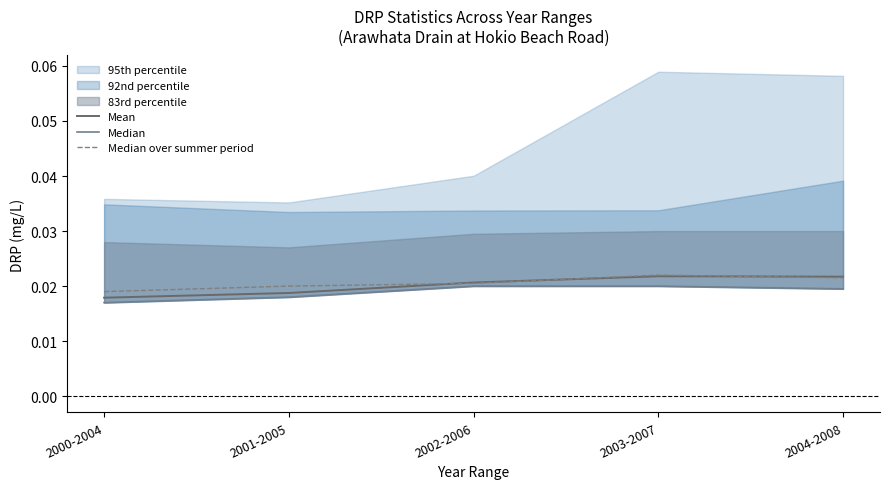

What is the label of the 4th point from the right?

2001-2005